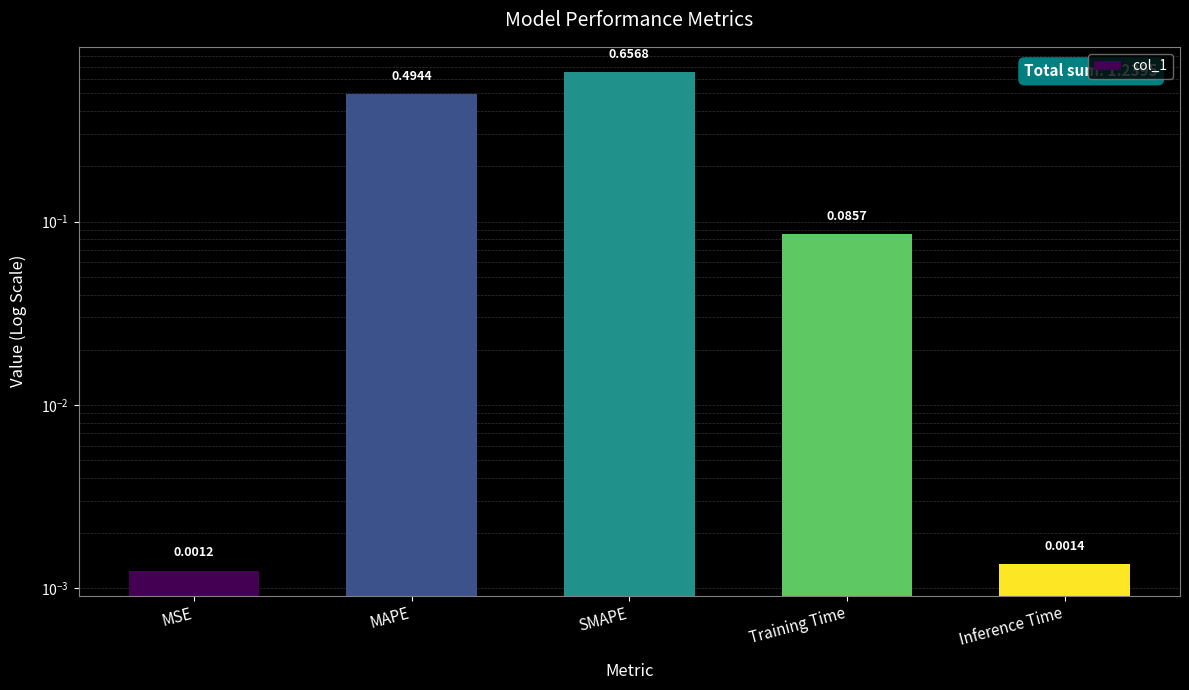

List the labels in order of value, smallest first.

MSE, Inference Time, Training Time, MAPE, SMAPE